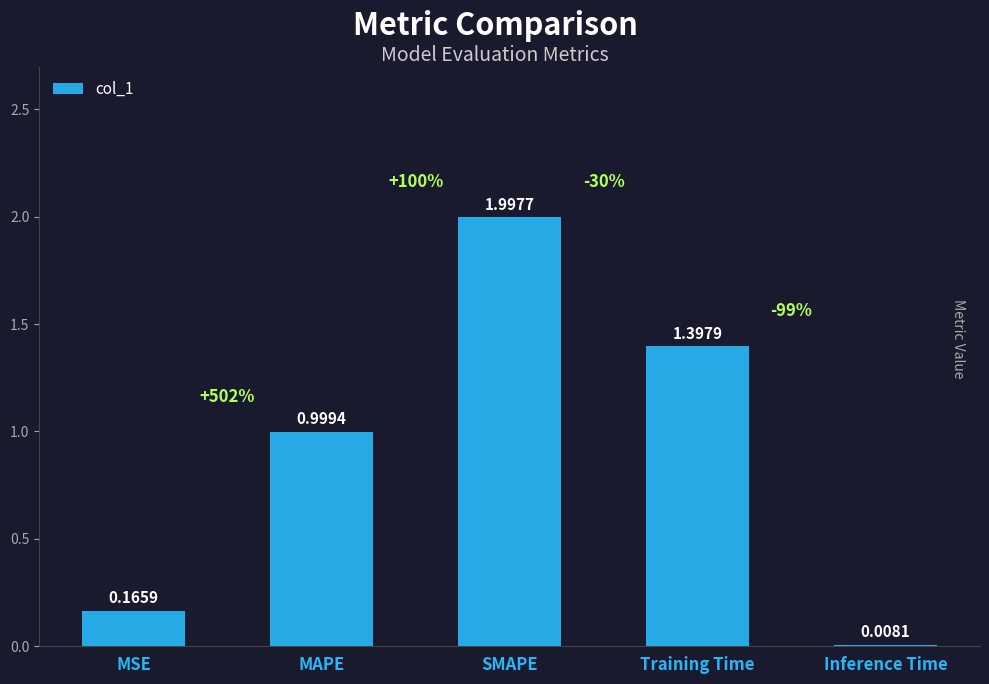

What is the greatest value displayed?

2.0